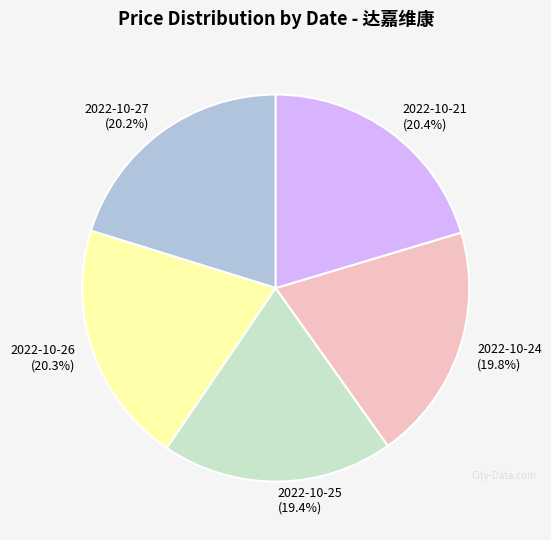

What portion of the pie excludes 2022-10-26?

79.7%